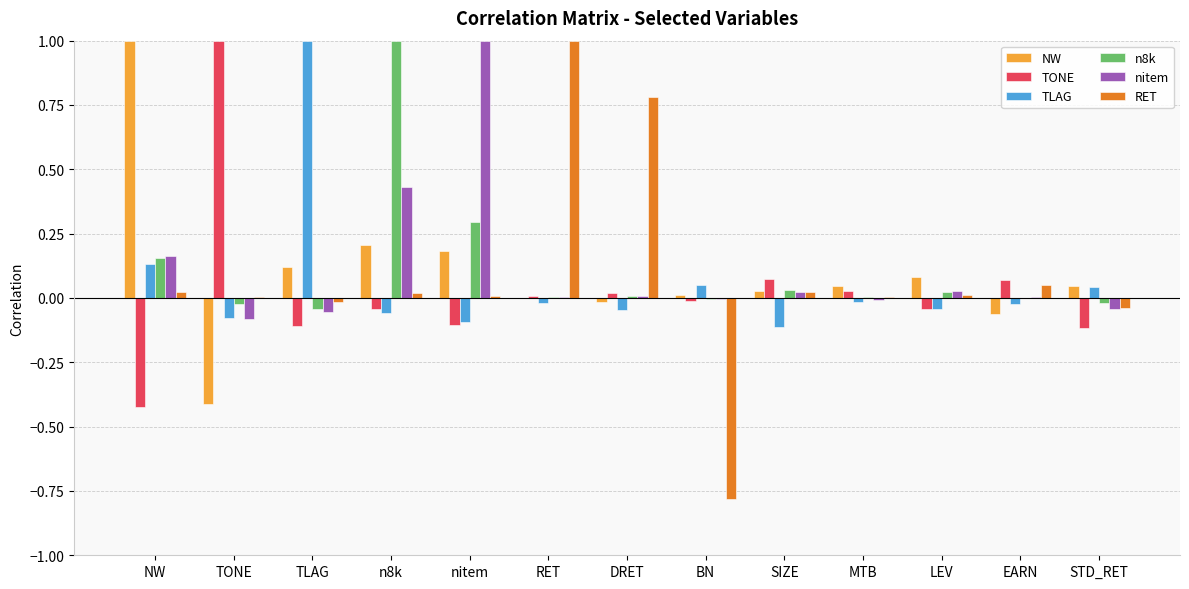

Between DRET and BN, which series saw the biggest shift?

RET